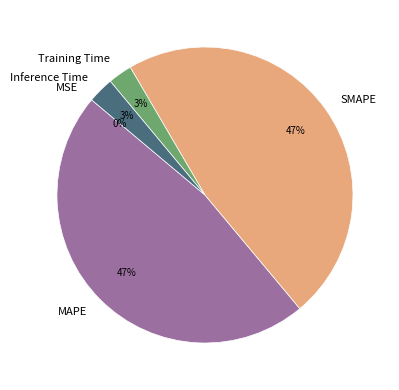

The SMAPE slice represents 47% of the pie. True or false?

True